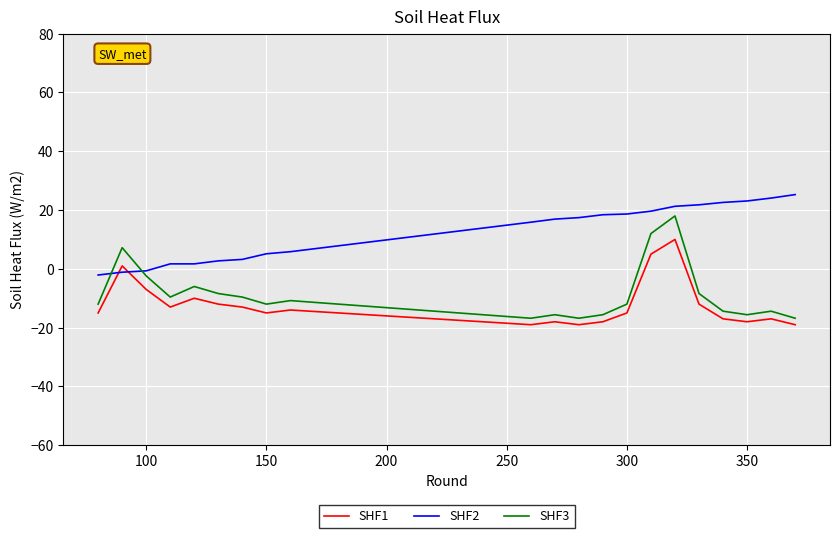

True or false: SHF3 and SHF2 cross at least once.

True